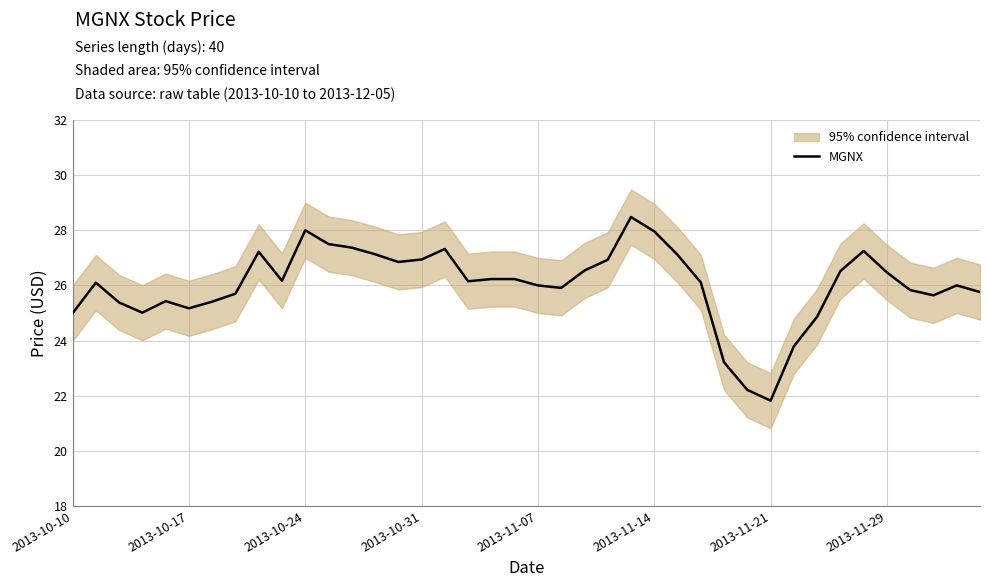

What is the highest value of the MGNX series?

28.5